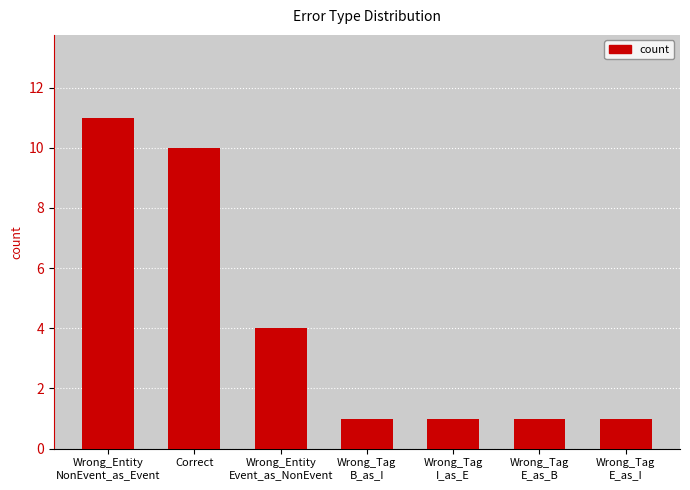

What is the average value?

4